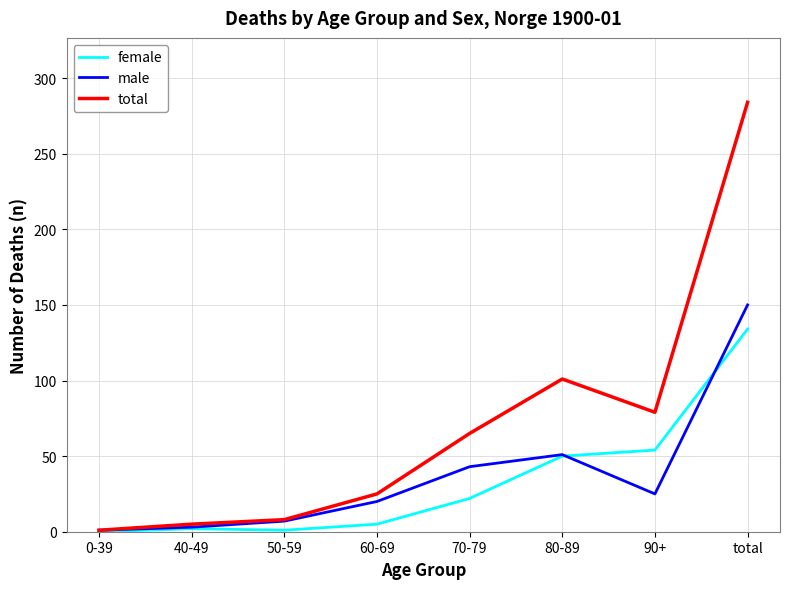

Which series has the widest spread of values?

total